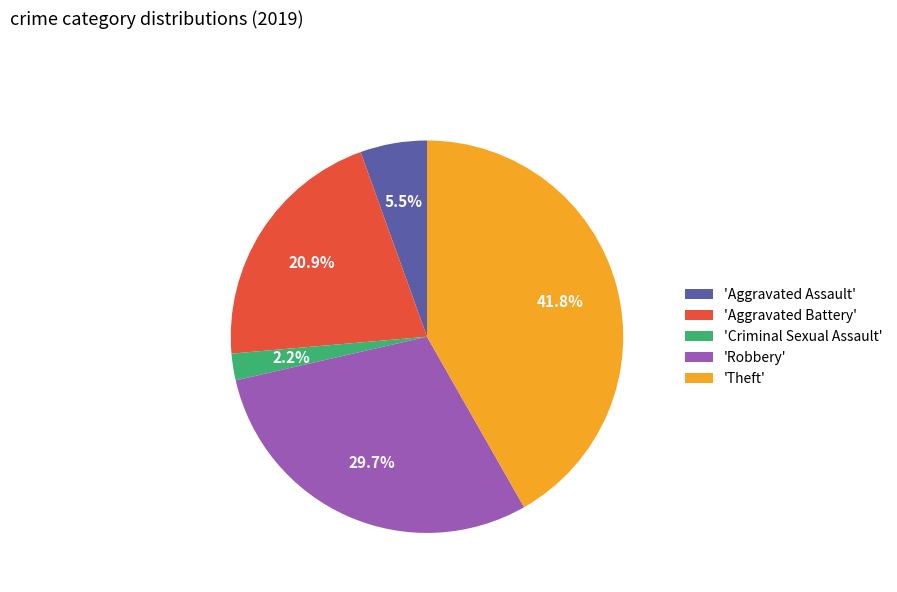

Is there any slice that represents more than half of the pie?

No